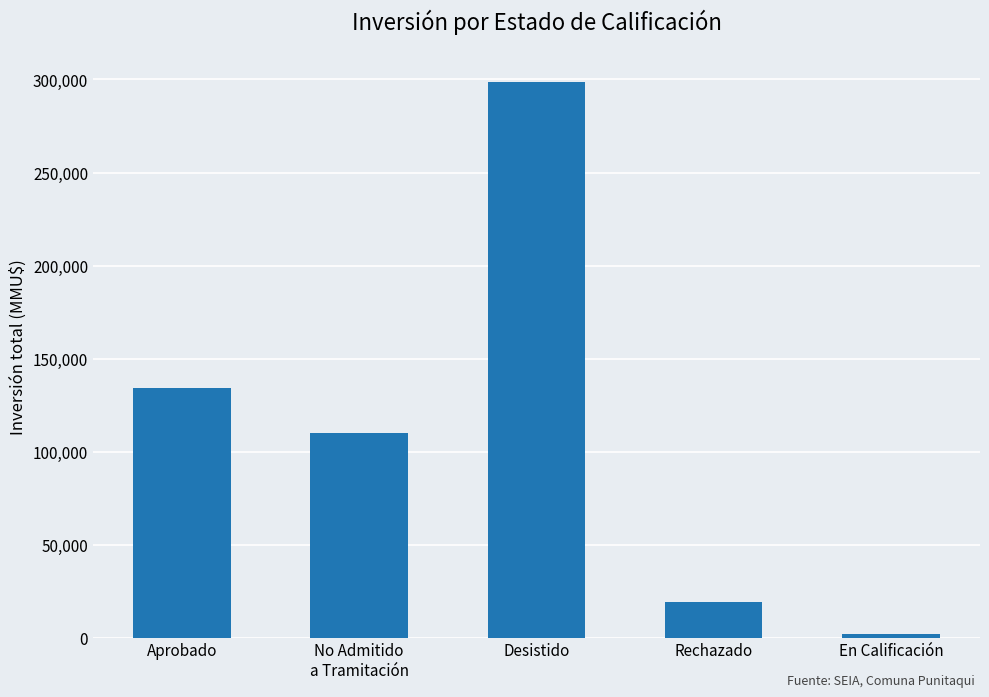

Reading left to right, transcribe all the data shown in this chart.

134053	109970	298583	19300	2000